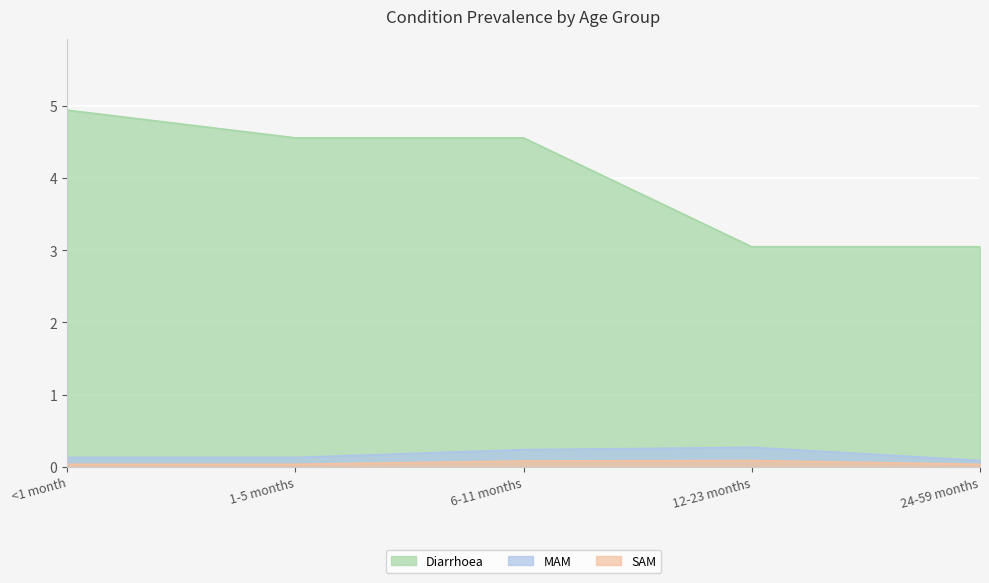

How many lines are shown in the chart?

3